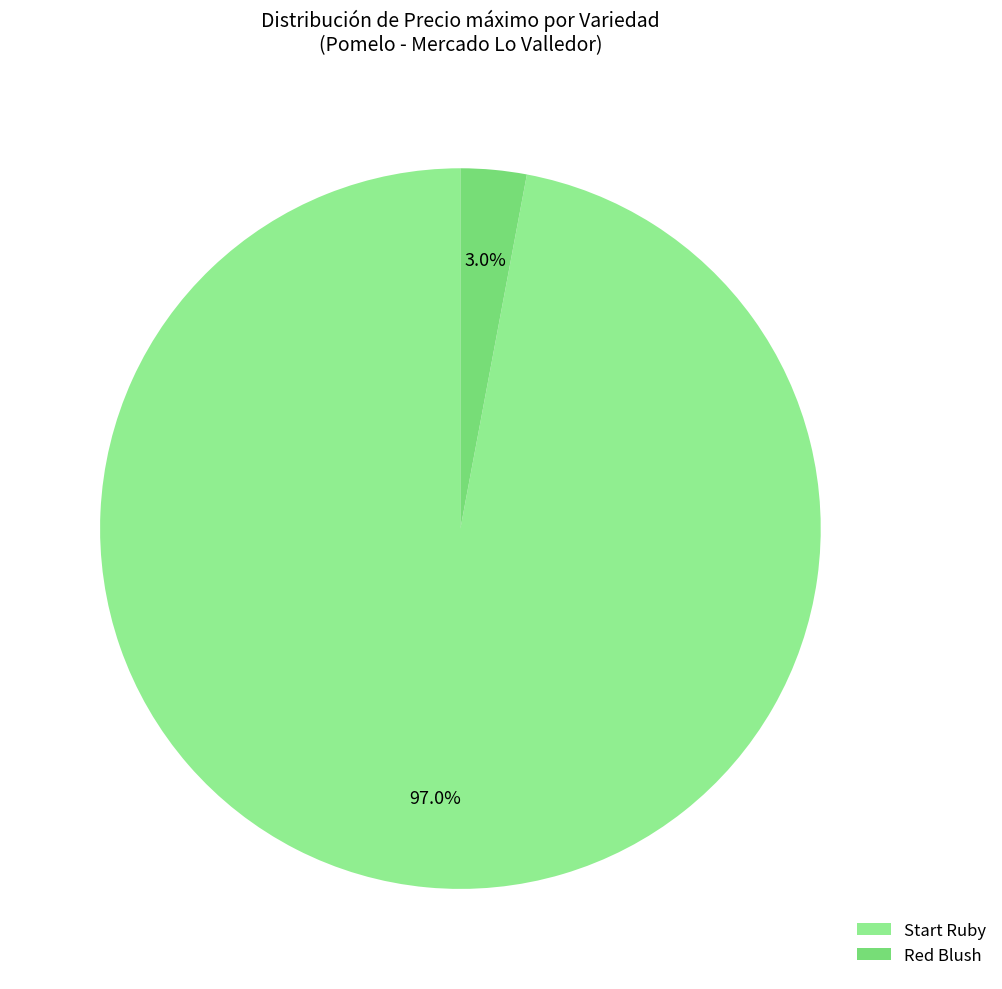

Is it true that Red Blush is 11% of the pie?

False